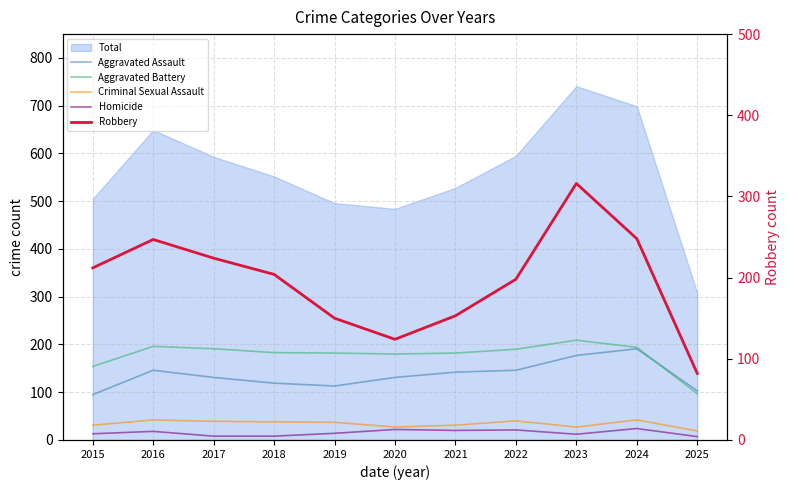

How many lines are shown in the chart?

5